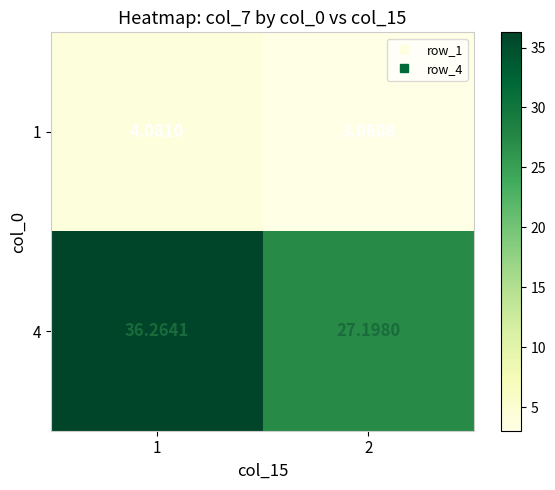

At which category does the chart reach its peak across all series?

1